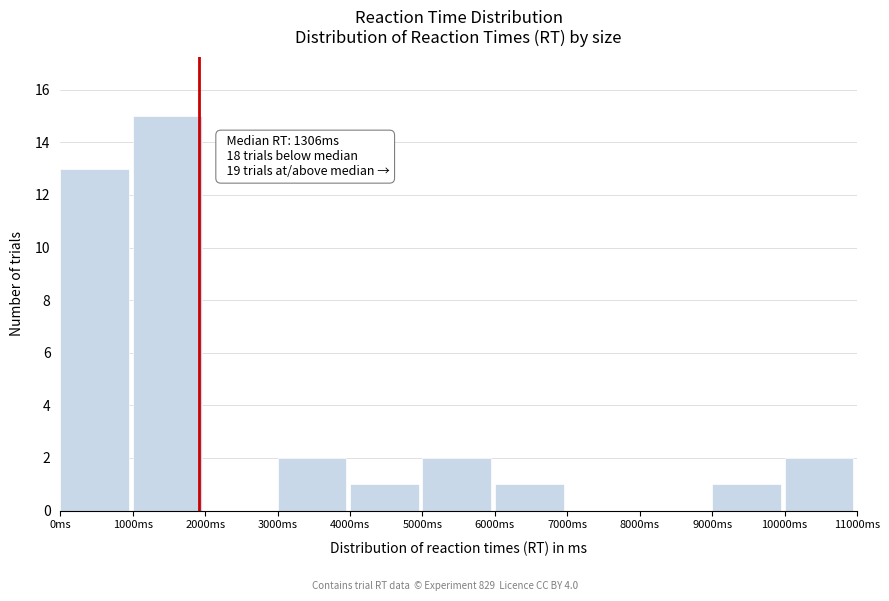

Over which range of the x-axis is the bar tallest?

1000 to 2000